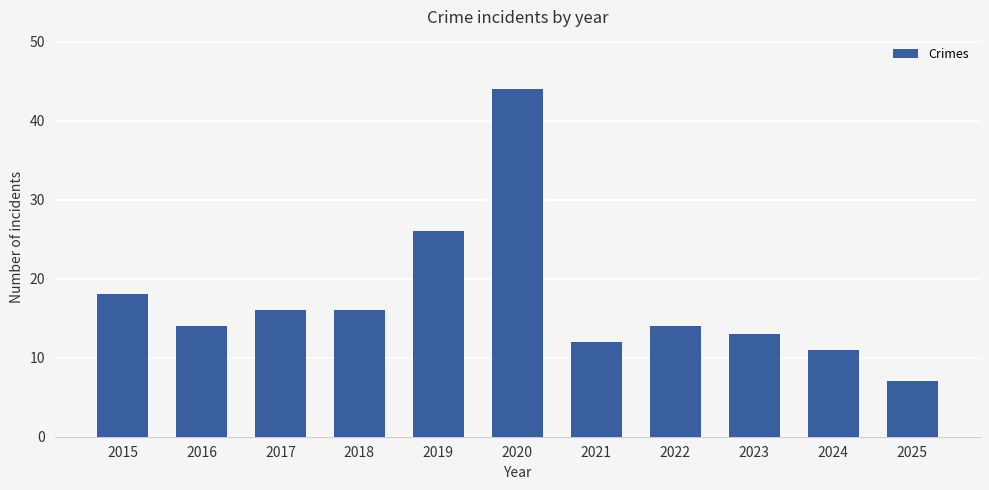

What is the minimum value shown in the chart?

7